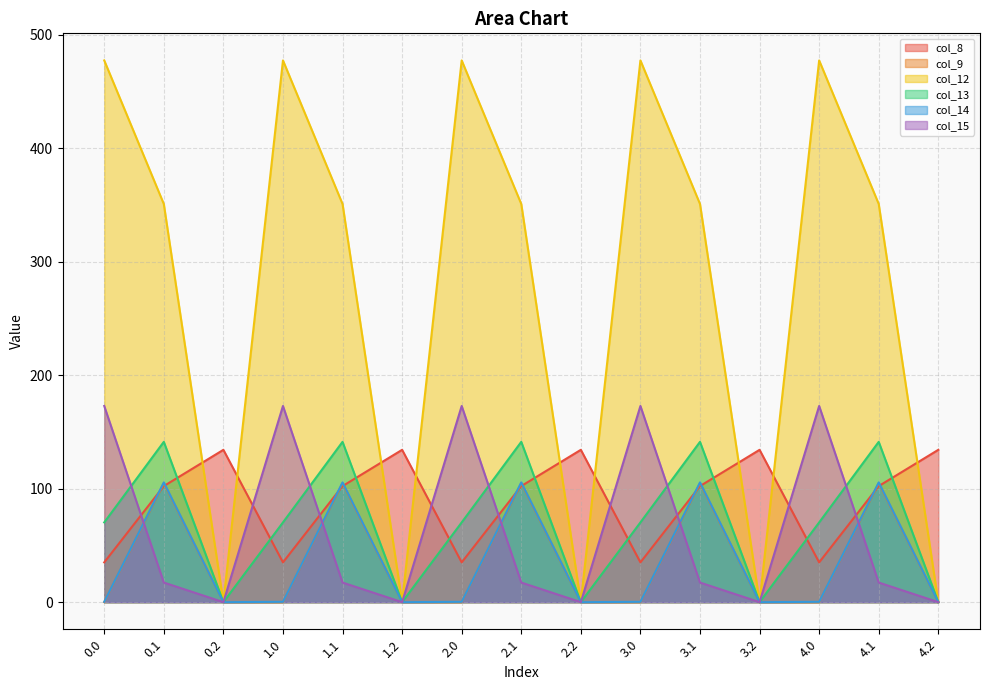

True or false: col_13 has a value of 141.2 at 3.1.

True